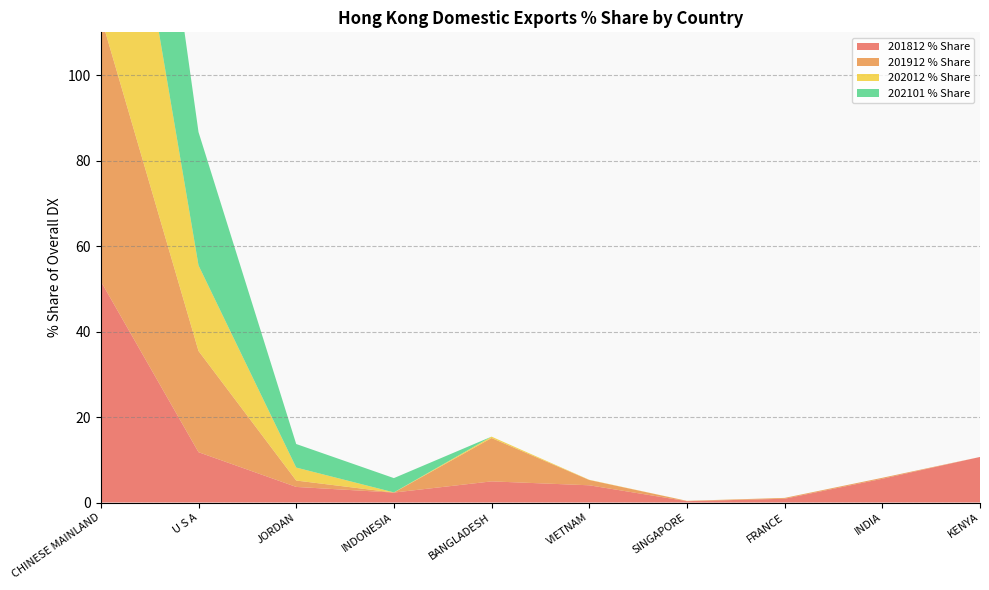

Reading left to right, extract all data points from this chart.

201812 % Share: 51.8	11.8	3.6	2.3	4.9	4.0	0.3	0.9	5.5	10.7
201912 % Share: 61.9	23.7	1.5	0.0	10.1	1.2	0.1	0.2	0.2	0.0
202012 % Share: 76.3	20.0	3.0	0.0	0.3	0.1	0.0	0.0	0.0	0.0
202101 % Share: 59.9	31.2	5.5	3.3	0.0	0.0	0.0	0.0	0.0	0.0